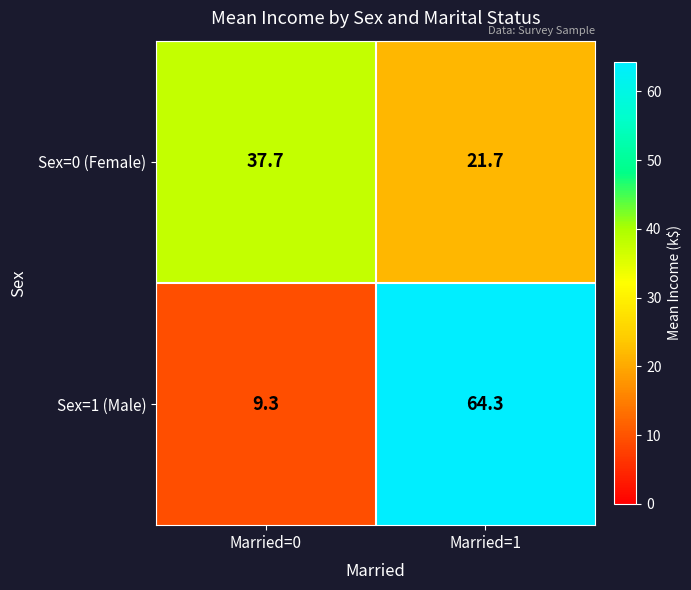

True or false: Sex=1 (Male) has a value of 64.3 at Married=1.

True